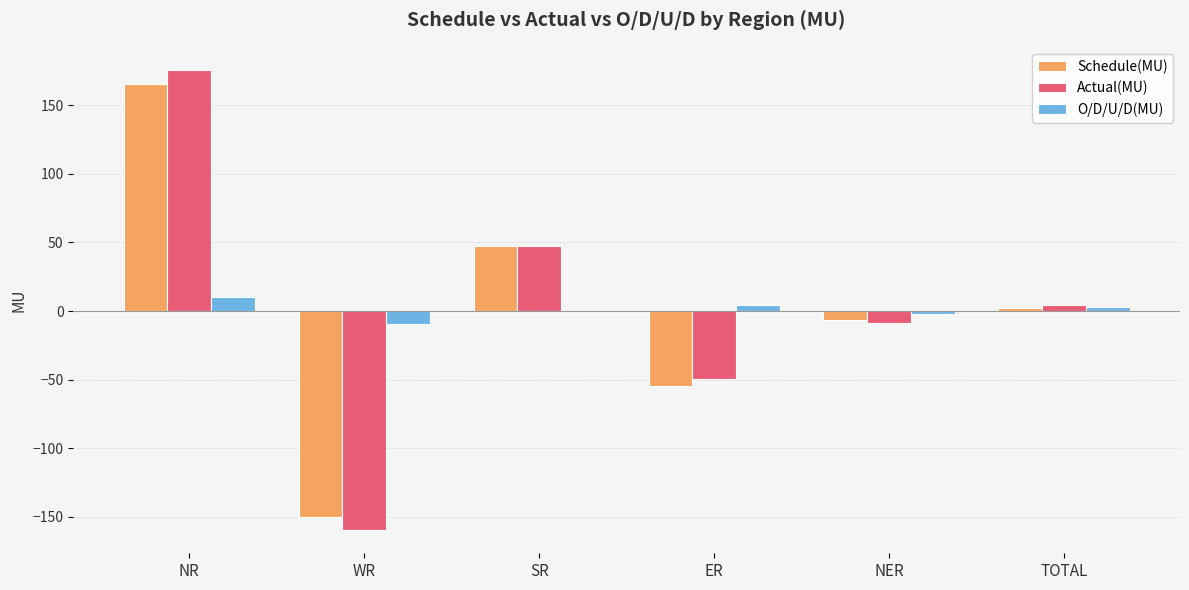

True or false: Actual(MU) has a value of -49.8 at ER.

True